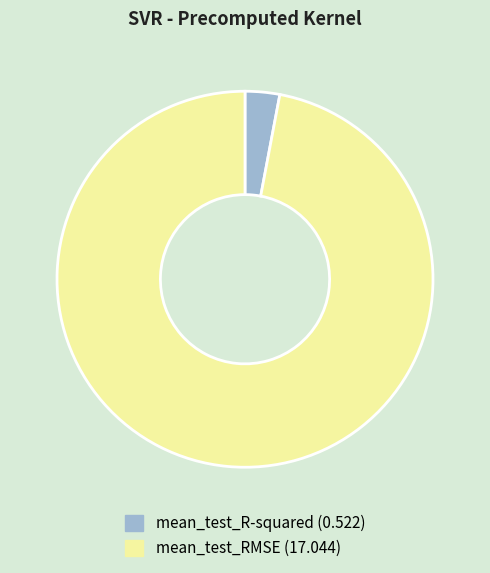

Which category has the smallest portion of the pie?

mean_test_R-squared